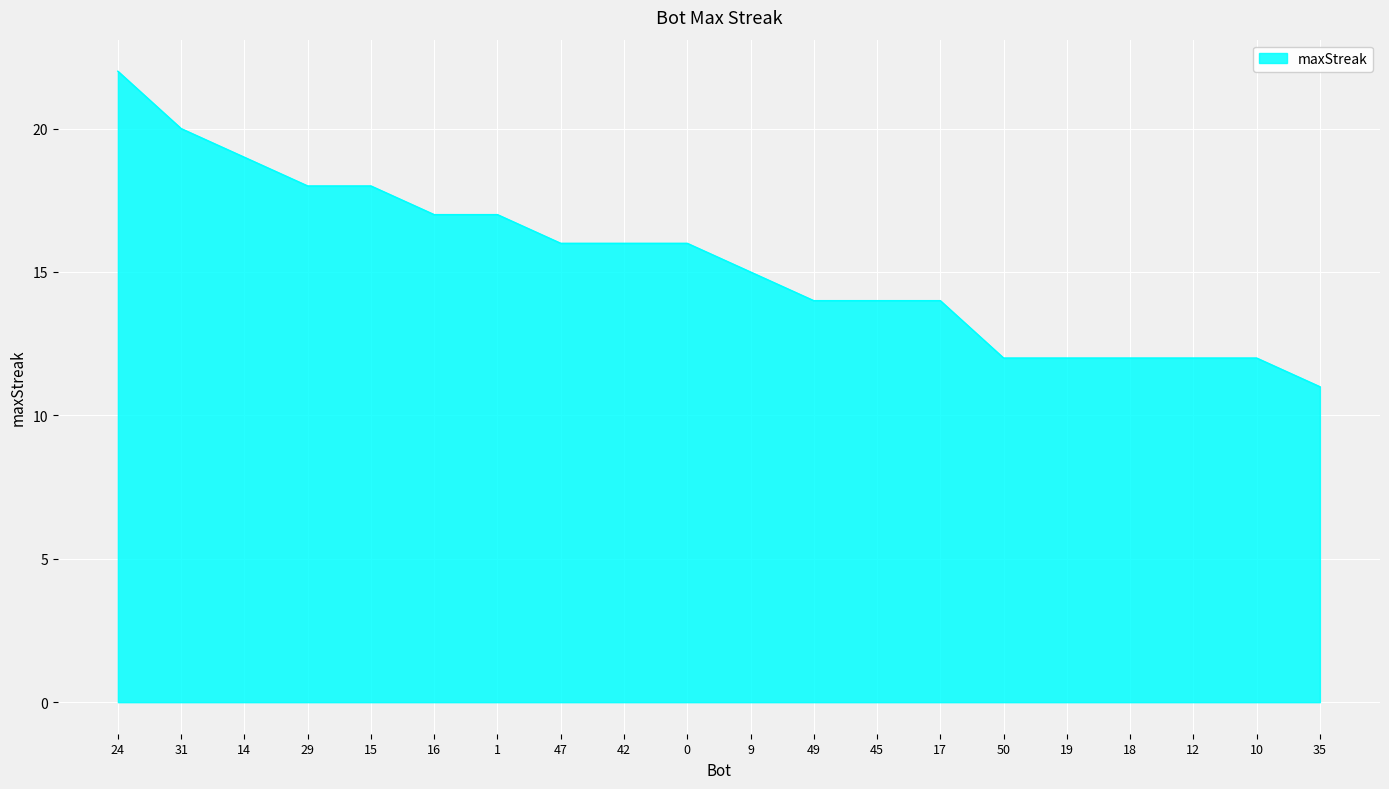

Which category has the highest value across all series?

24